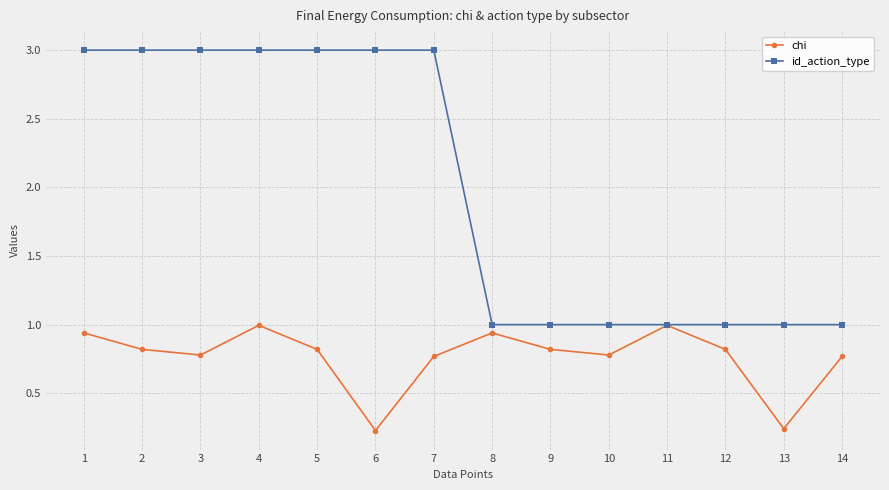

What is the maximum value shown in the chart?

3.0